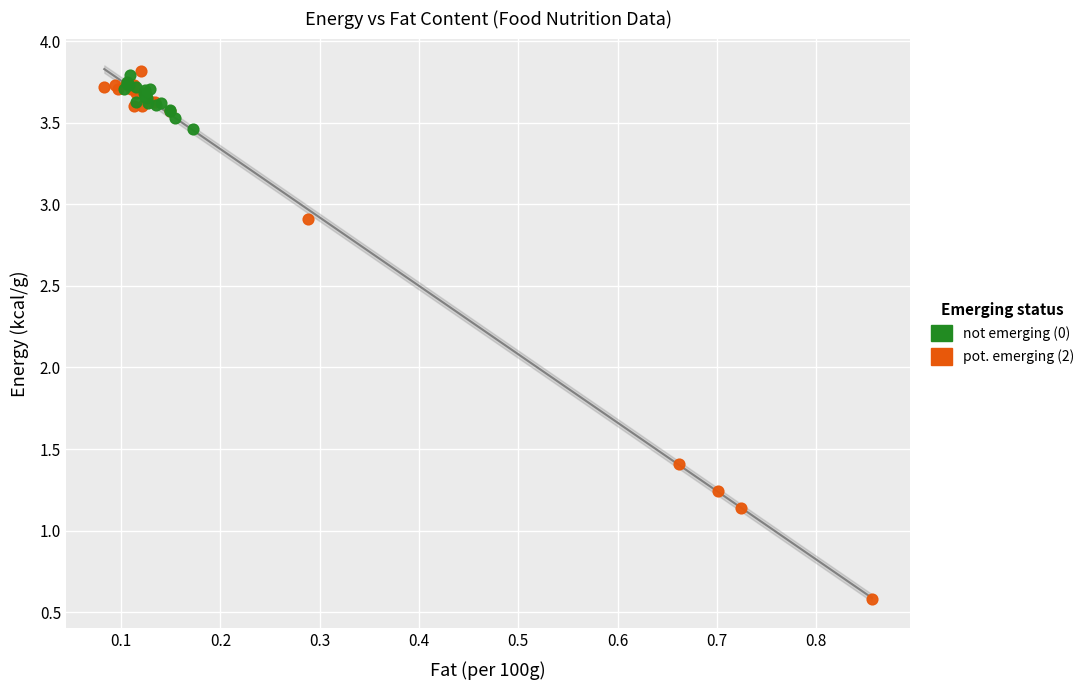

What are all the series names shown in the legend?

not emerging (0), pot. emerging (2)